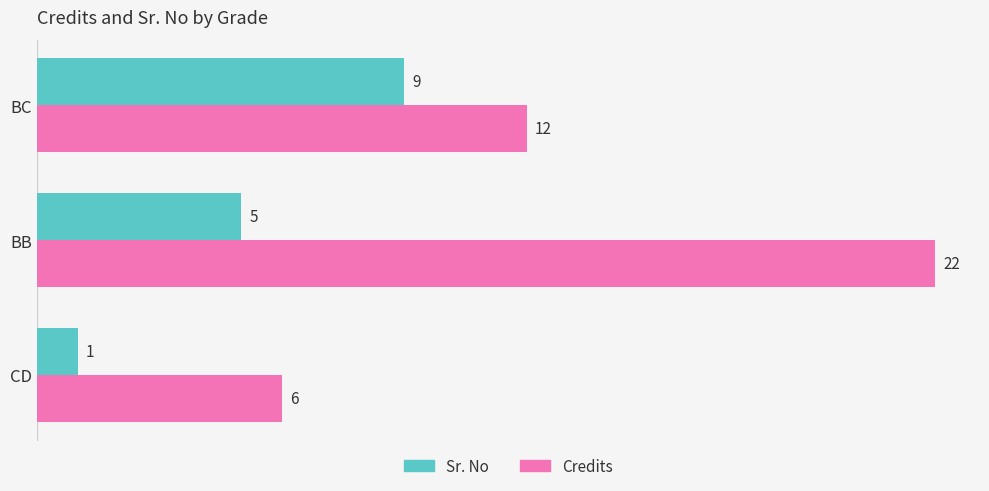

True or false: Credits has a value of 10 at CD.

False